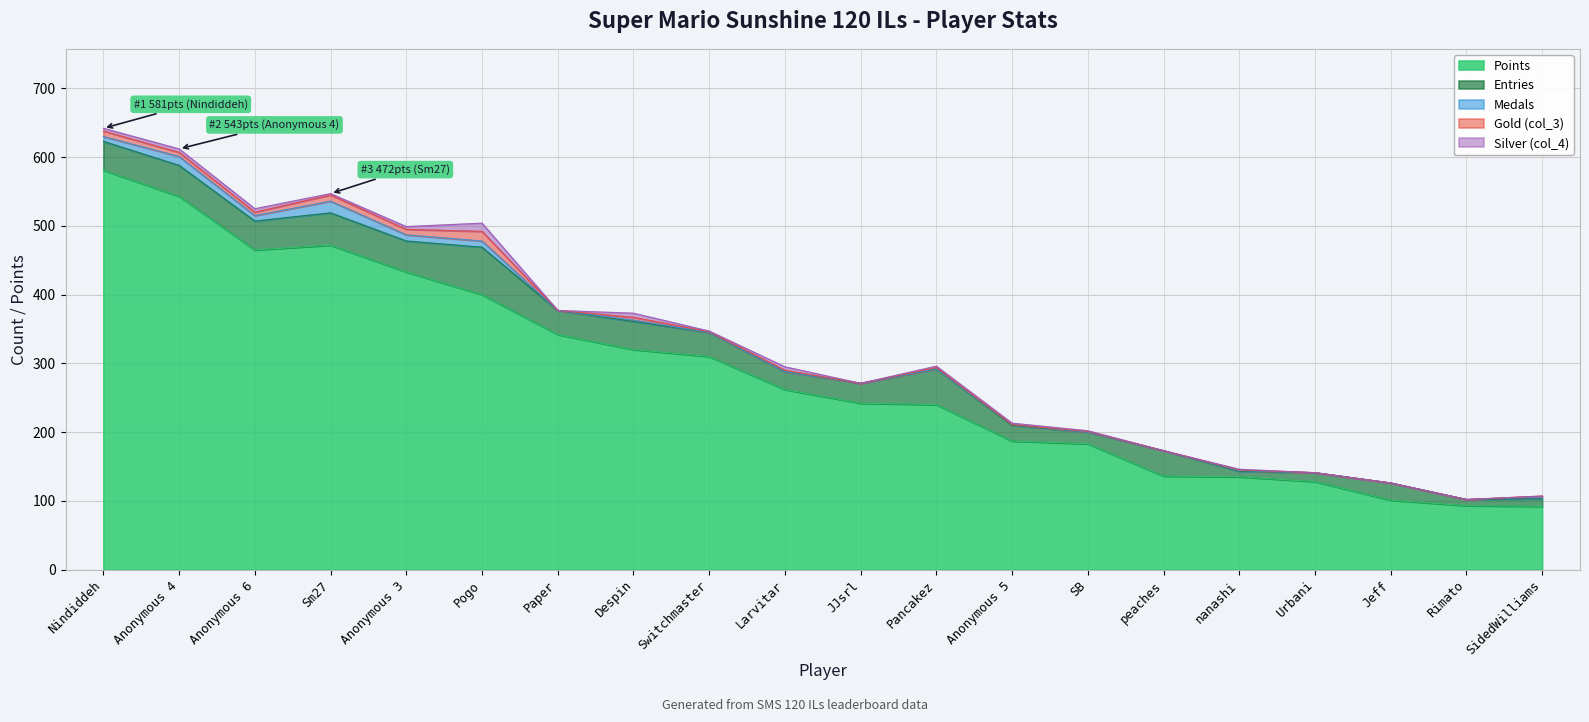

How many values in the Medals series are below 1?

10